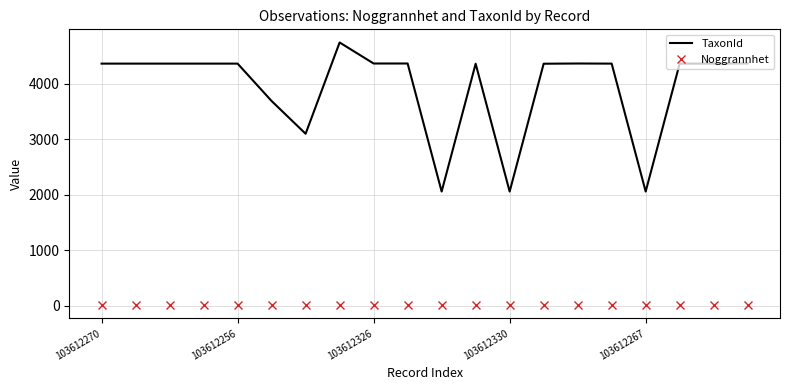

True or false: TaxonId and Noggrannhet cross at least once.

False